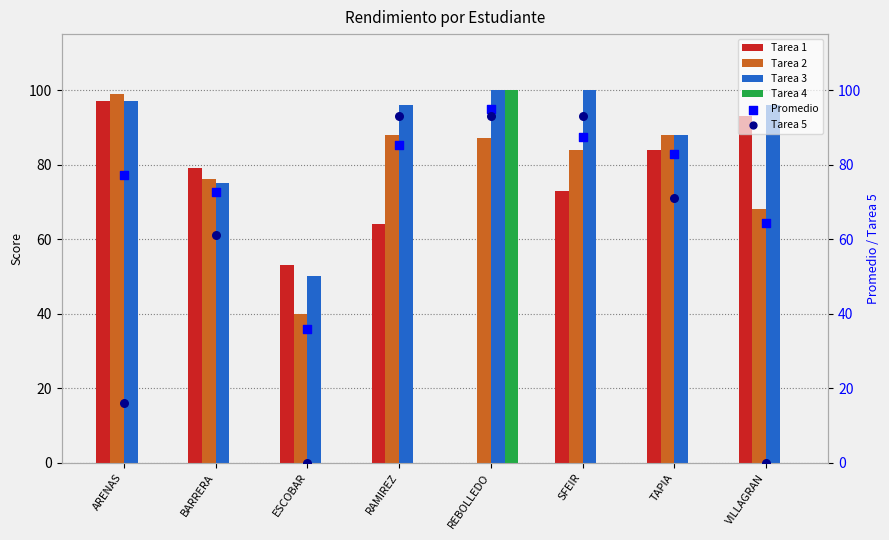

Which series has the largest total across all categories?

Tarea 3